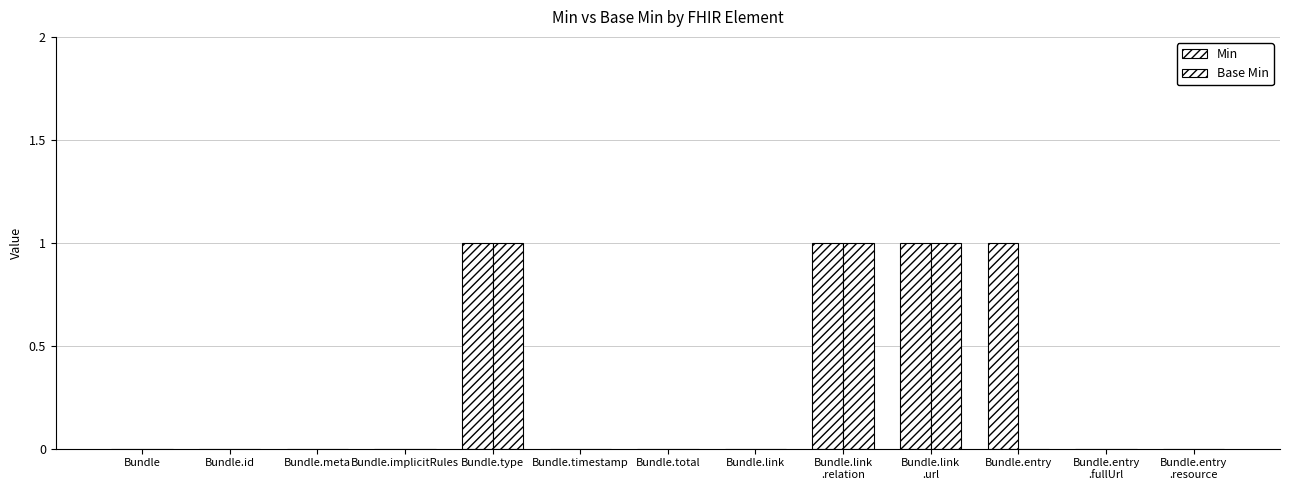

Where is Min nearest to the value 0?

Bundle